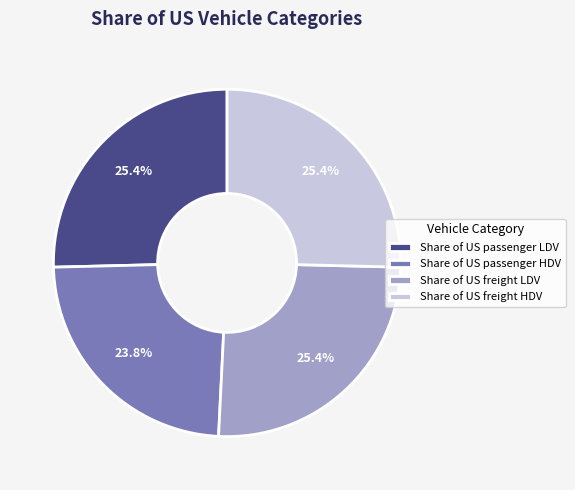

To the nearest percent, what percentage of the pie is Share of US freight HDV?

25%